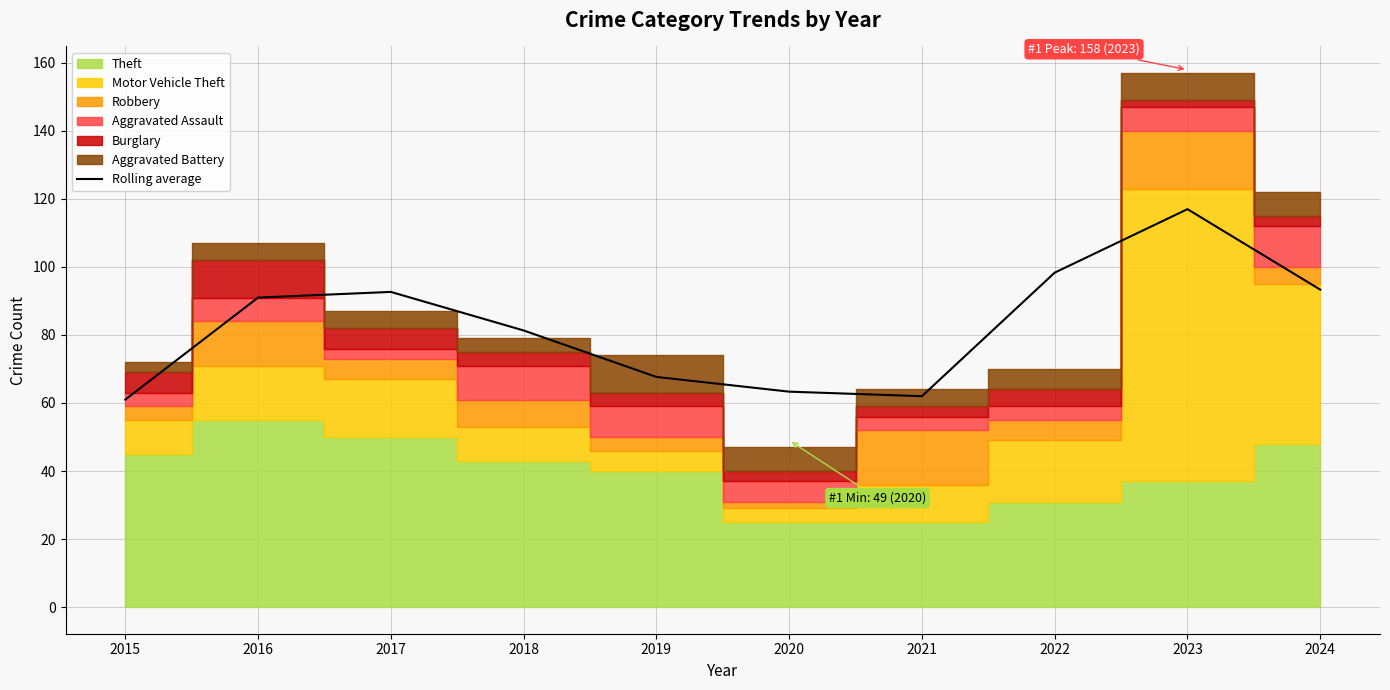

Reading left to right, list all the values displayed in this chart.

2015=61.0	2016=91.0	2017=92.7	2018=81.3	2019=67.7	2020=63.3	2021=62.0	2022=98.3	2023=117.0	2024=93.3